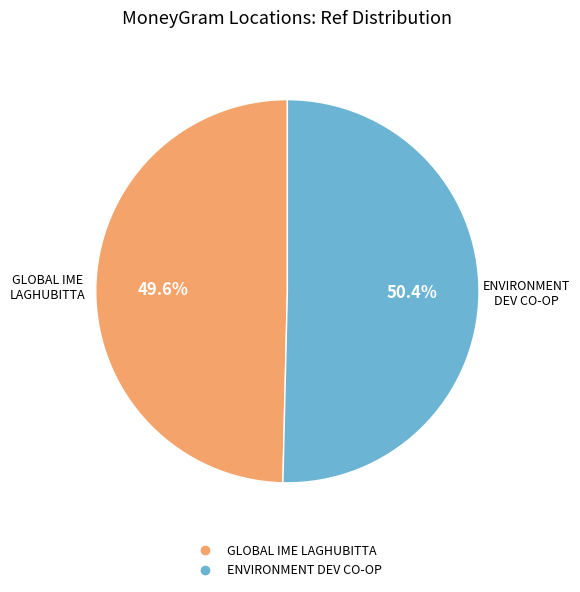

Does any single category account for the majority?

Yes